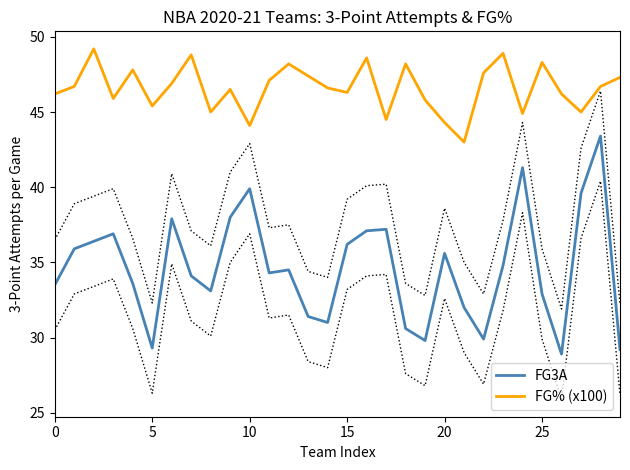

Which series has the largest range (max minus min)?

FG3A